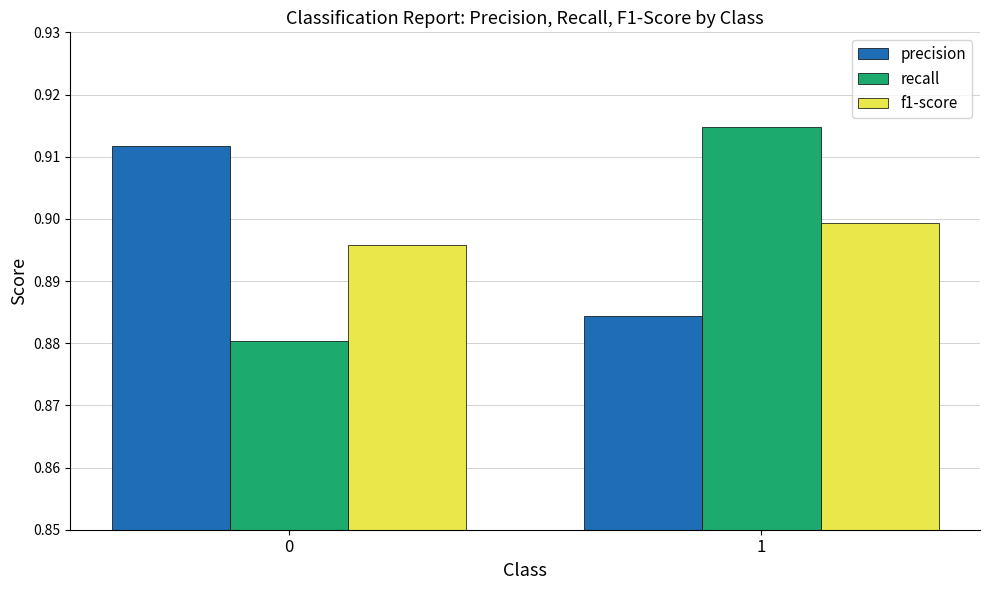

At 1, list the series in order from smallest to largest.

precision, f1-score, recall